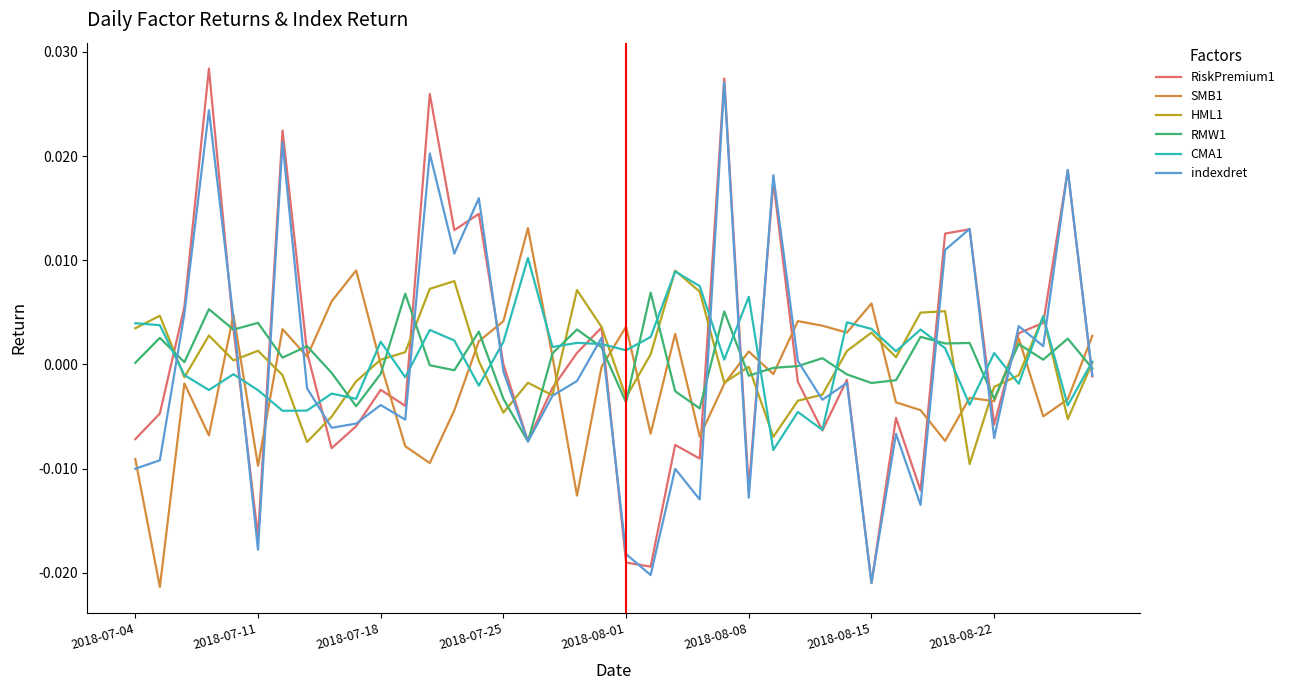

True or false: CMA1 and SMB1 intersect in this chart.

True